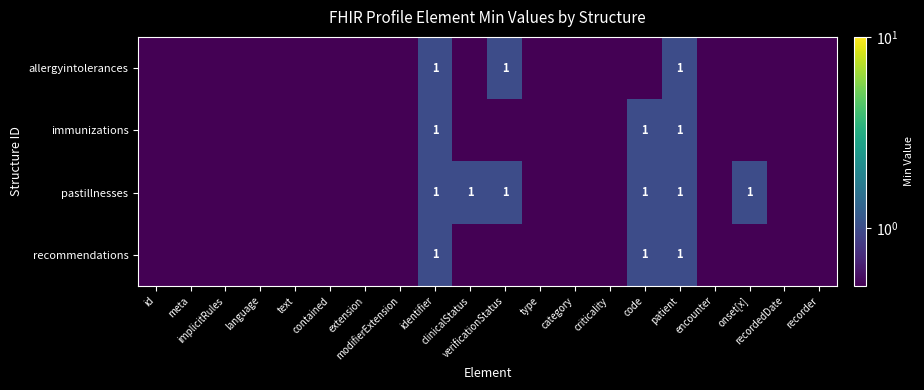

Is the value of recommendations at patient greater than the value of immunizations at implicitRules?

Yes